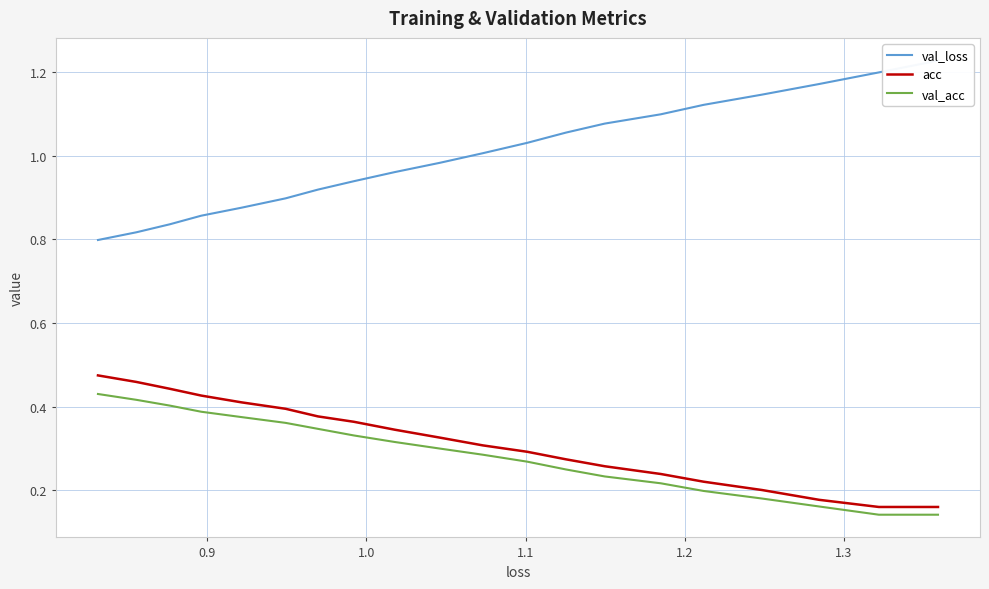

How many categories are shown in the chart?

20